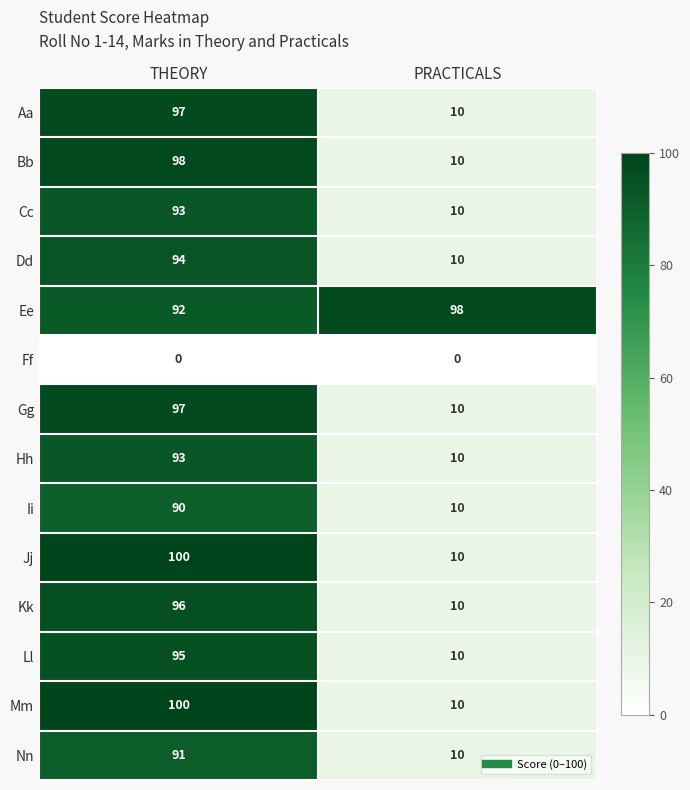

Is it true that Dd equals 10 at PRACTICALS?

True